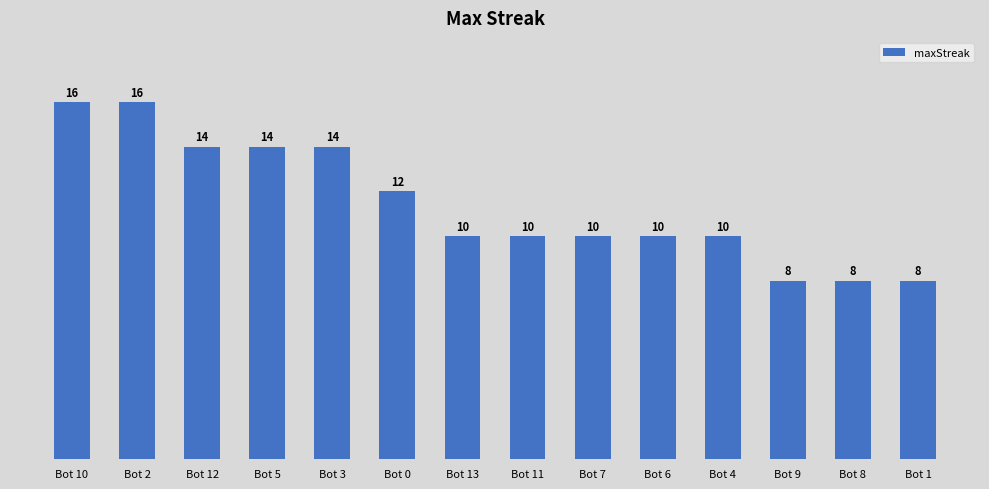

What is the difference between the maximum and minimum values?

8